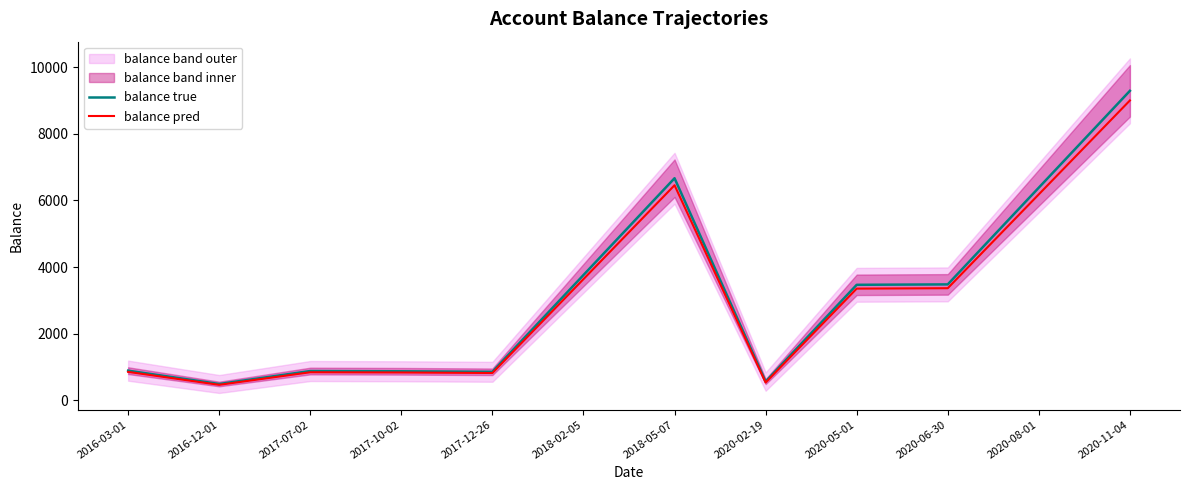

Which category has the lowest value in the balance pred series?

2016-12-01